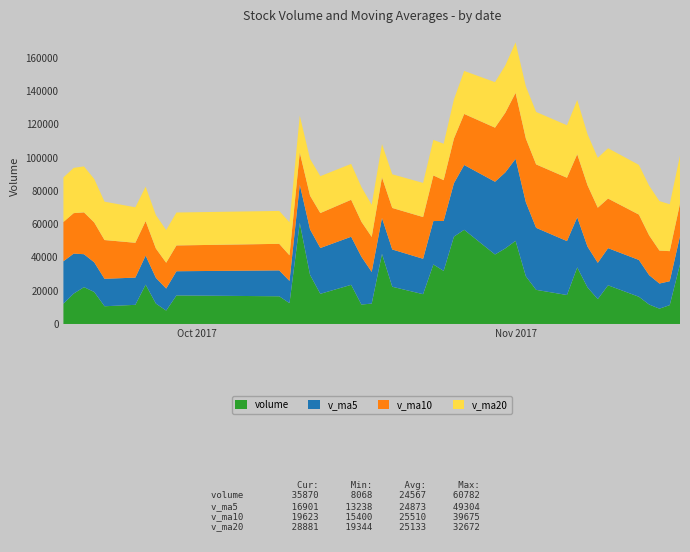

Reading right to left, transcribe all the data shown in this chart.

volume: 2017-09-18=12187.0	2017-09-19=18281.0	2017-09-20=22161.1	2017-09-21=19254.0	2017-09-22=10664.0	2017-09-25=11519.0	2017-09-26=23666.9	2017-09-27=12271.7	2017-09-28=8068.1	2017-09-29=17179.2	2017-10-09=16664.4	2017-10-10=12554.4	2017-10-11=60782.1	2017-10-12=29538.5	2017-10-13=18147.5	2017-10-16=23555.0	2017-10-17=11698.1	2017-10-18=12271.7	2017-10-19=42180.1	2017-10-20=22394.7	2017-10-23=17923.0	2017-10-24=35803.3	2017-10-25=31925.2	2017-10-26=52542.7	2017-10-27=56664.8	2017-10-30=41810.0	2017-10-31=45473.8	2017-11-01=50028.6	2017-11-02=28695.0	2017-11-03=20534.8	2017-11-06=17432.9	2017-11-07=34037.5	2017-11-08=22003.3	2017-11-09=14981.8	2017-11-10=23268.5	2017-11-13=16378.0	2017-11-14=11693.0	2017-11-15=9222.8	2017-11-16=11340.0	2017-11-17=35870.4
v_ma5: 2017-09-18=25519.1	2017-09-19=24062.8	2017-09-20=19807.6	2017-09-21=17819.6	2017-09-22=16509.4	2017-09-25=16375.8	2017-09-26=17453.0	2017-09-27=15475.1	2017-09-28=13238.0	2017-09-29=14541.0	2017-10-09=15570.0	2017-10-10=13347.5	2017-10-11=23049.6	2017-10-12=27343.7	2017-10-13=27537.4	2017-10-16=28915.5	2017-10-17=28744.2	2017-10-18=19042.2	2017-10-19=21570.5	2017-10-20=22419.9	2017-10-23=21293.5	2017-10-24=26114.6	2017-10-25=30045.3	2017-10-26=32117.8	2017-10-27=38971.8	2017-10-30=43749.2	2017-10-31=45683.3	2017-11-01=49304.0	2017-11-02=44534.4	2017-11-03=37308.4	2017-11-06=32433.0	2017-11-07=30145.8	2017-11-08=24540.7	2017-11-09=21798.0	2017-11-10=22344.8	2017-11-13=22133.8	2017-11-14=17664.9	2017-11-15=15108.8	2017-11-16=14380.5	2017-11-17=16900.8
v_ma10: 2017-09-18=23631.3	2017-09-19=24336.3	2017-09-20=25165.9	2017-09-21=23977.8	2017-09-22=23314.1	2017-09-25=20947.4	2017-09-26=20757.9	2017-09-27=17641.4	2017-09-28=15528.8	2017-09-29=15525.2	2017-10-09=15972.9	2017-10-10=15400.3	2017-10-11=19262.4	2017-10-12=20290.8	2017-10-13=21039.2	2017-10-16=22242.8	2017-10-17=21045.9	2017-10-18=21045.9	2017-10-19=24457.1	2017-10-20=24978.6	2017-10-23=25104.5	2017-10-24=27429.4	2017-10-25=24543.7	2017-10-26=26844.1	2017-10-27=30695.9	2017-10-30=32521.4	2017-10-31=35898.9	2017-11-01=39674.6	2017-11-02=38326.1	2017-11-03=38140.1	2017-11-06=38091.1	2017-11-07=37914.5	2017-11-08=36922.3	2017-11-09=33166.2	2017-11-10=29826.6	2017-11-13=27283.4	2017-11-14=23905.3	2017-11-15=19824.8	2017-11-16=18089.2	2017-11-17=19622.8
v_ma20: 2017-09-18=26826.9	2017-09-19=27223.0	2017-09-20=27650.1	2017-09-21=26162.3	2017-09-22=23092.4	2017-09-25=21342.2	2017-09-26=20728.7	2017-09-27=20124.7	2017-09-28=19692.3	2017-09-29=19807.8	2017-10-09=19802.1	2017-10-10=19868.3	2017-10-11=22214.1	2017-10-12=22134.3	2017-10-13=22176.6	2017-10-16=21595.1	2017-10-17=20901.9	2017-10-18=19343.6	2017-10-19=19992.9	2017-10-20=20251.9	2017-10-23=20538.7	2017-10-24=21414.8	2017-10-25=21903.0	2017-10-26=23567.5	2017-10-27=25867.5	2017-10-30=27382.1	2017-10-31=28472.4	2017-11-01=30360.2	2017-11-02=31391.6	2017-11-03=31559.4	2017-11-06=31597.8	2017-11-07=32672.0	2017-11-08=30733.0	2017-11-09=30005.2	2017-11-10=30261.2	2017-11-13=29902.4	2017-11-14=29902.1	2017-11-15=29749.7	2017-11-16=28207.7	2017-11-17=28881.5